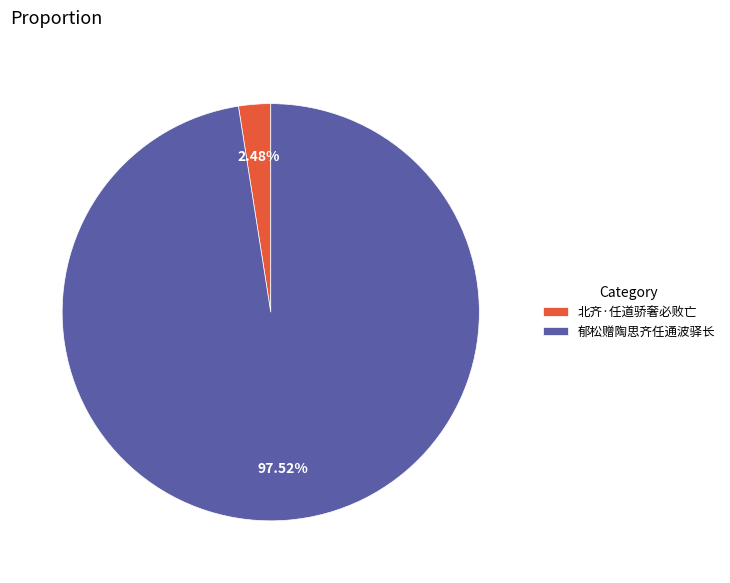

How many slices are in this pie chart?

2